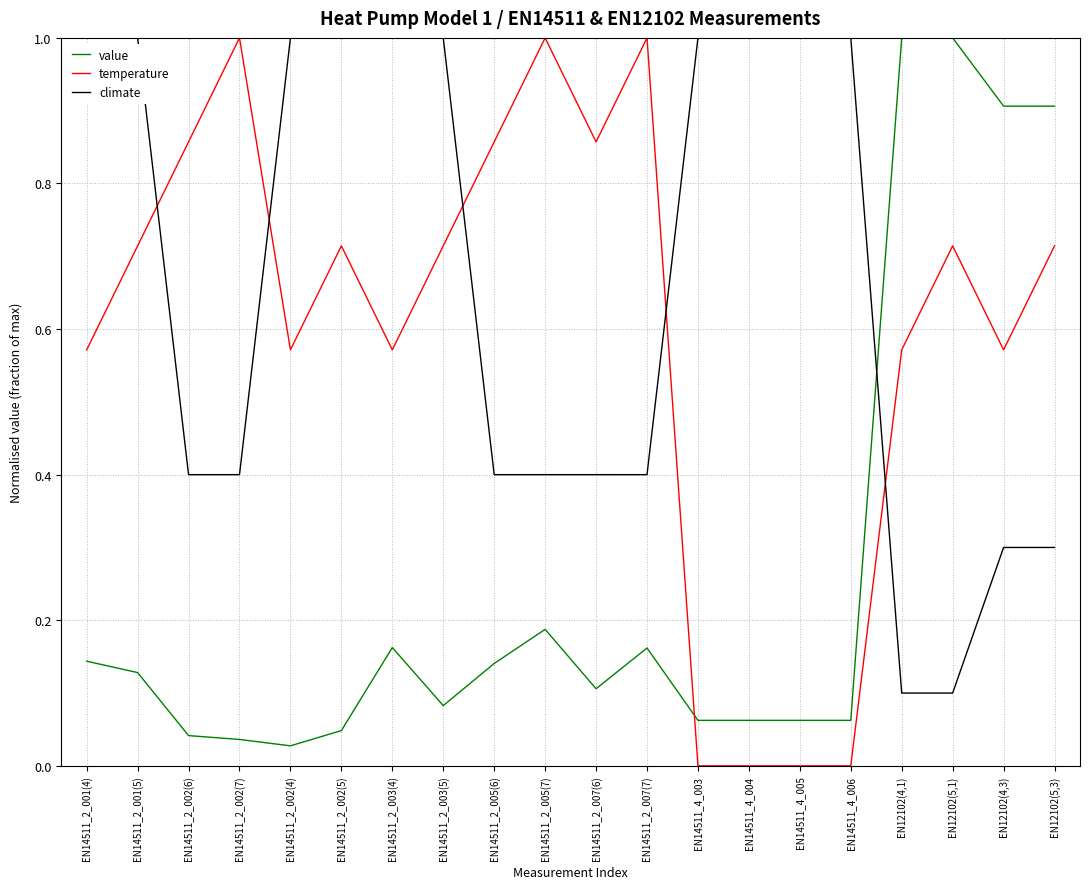

Which series ends up on top after the final intersection of temperature and value?

value